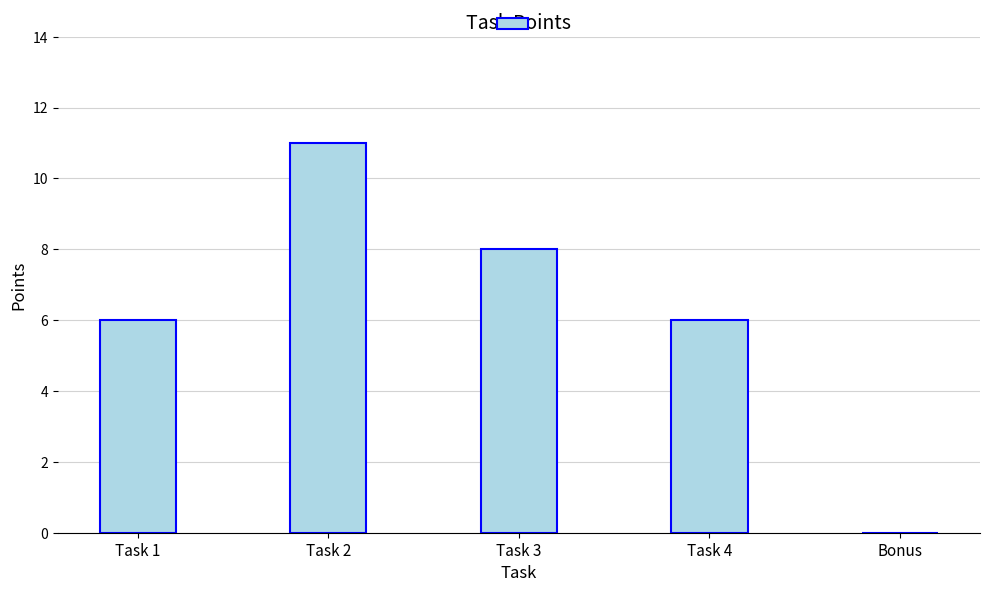

Reading left to right, what are all the values shown in this chart?

Task 1=6	Task 2=11	Task 3=8	Task 4=6	Bonus=0